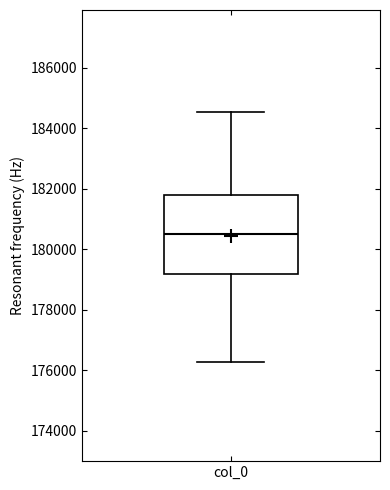

Read this box plot against the y-axis: the position of the median line, the range covered by the box, and the ends of both whiskers. The values are not printed on the chart, so give them approximately, as read against the axis.

median 180600, box 179200 to 181800, whiskers 176200 to 184600